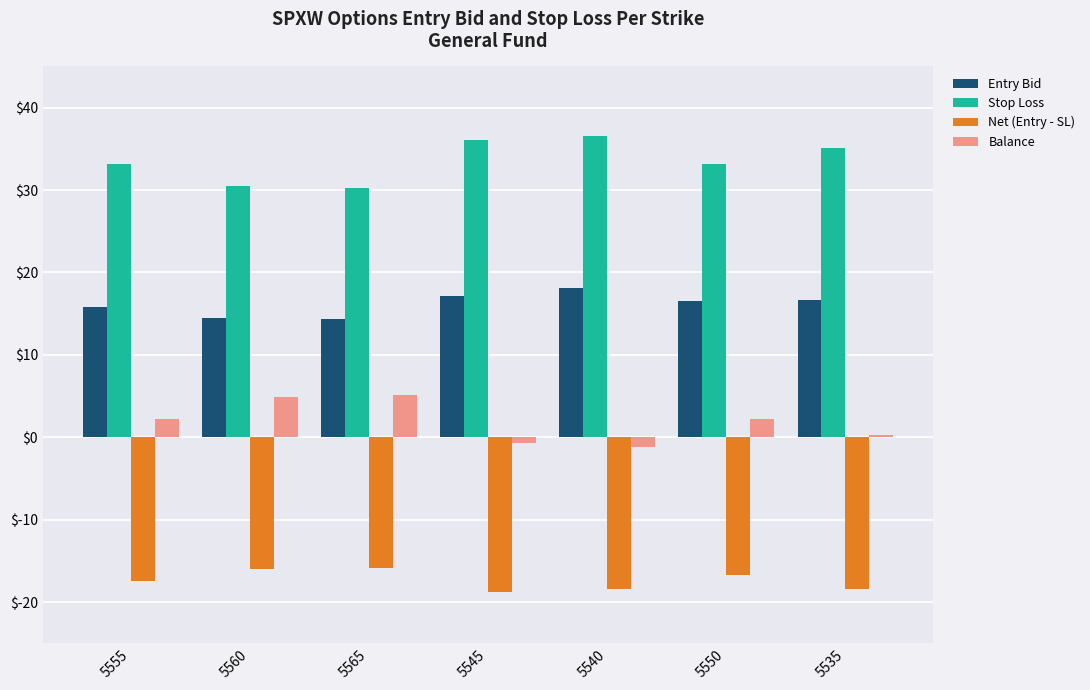

How many values in Balance are below zero?

2